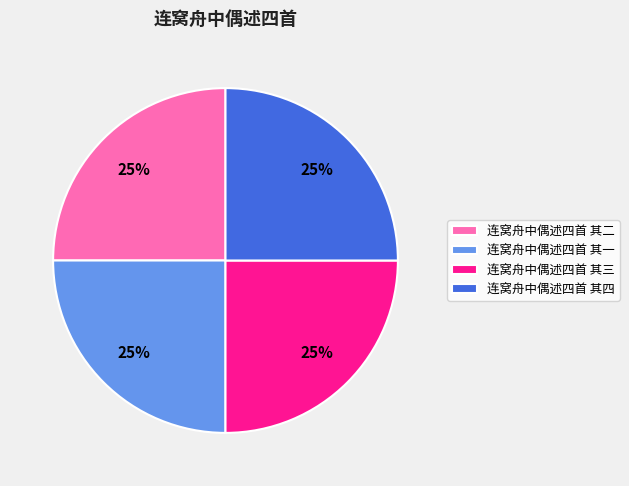

Is there a majority slice in this chart?

No